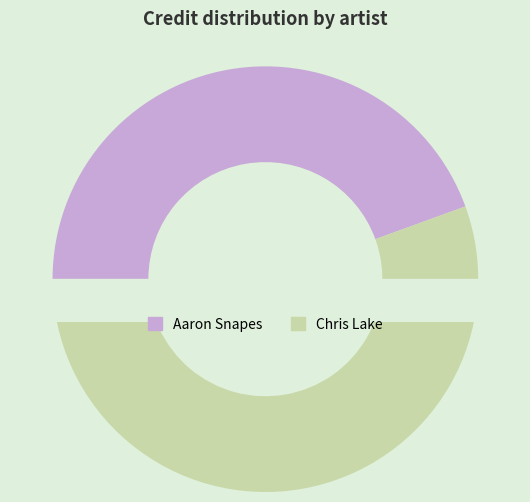

To the nearest percent, what percentage of the pie is Aaron Snapes?

44%